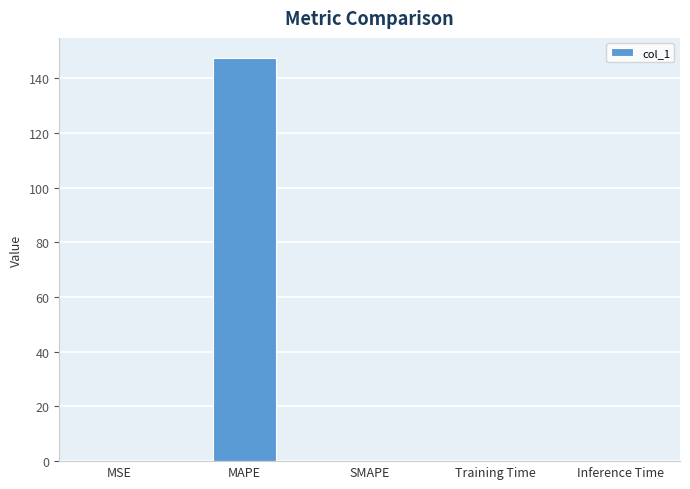

What is the maximum value shown in the chart?

147.4